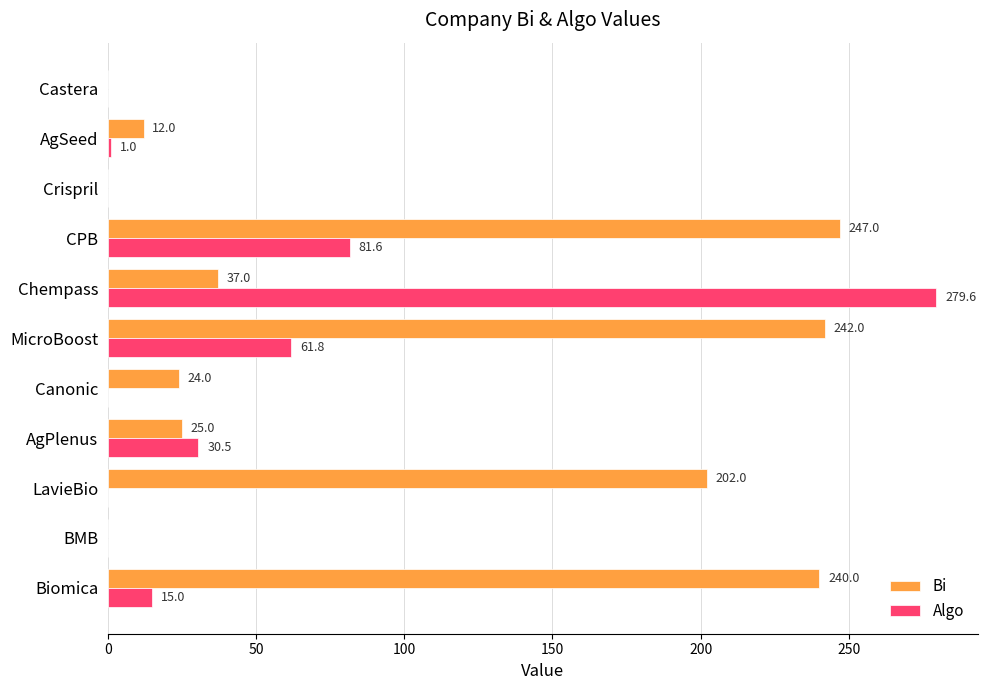

At which category does the chart reach its peak across all series?

Chempass